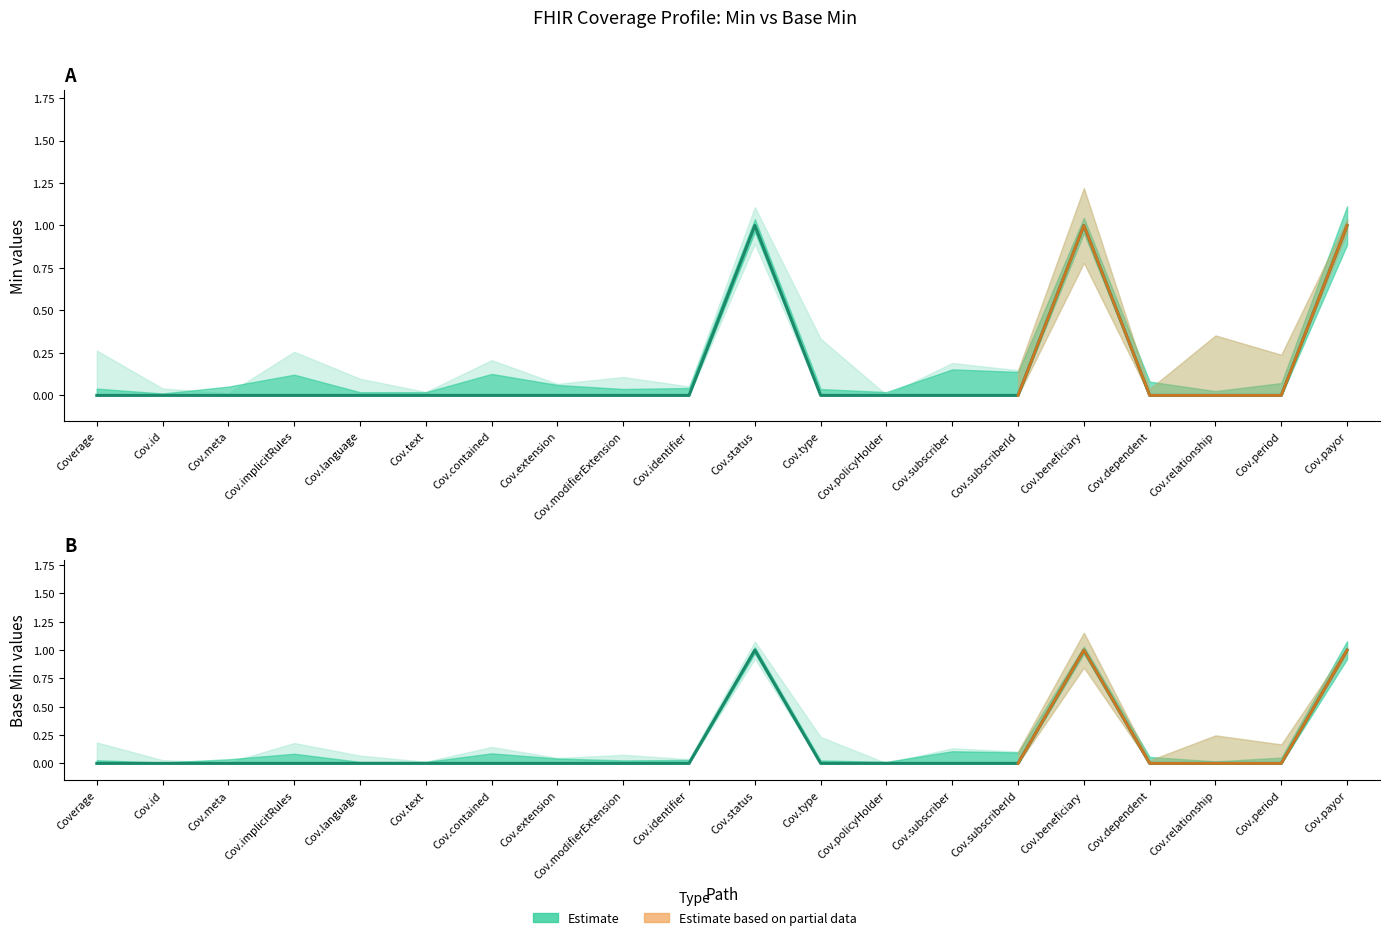

Rank the series at Cov.status from lowest to highest value.

Min, Base Min